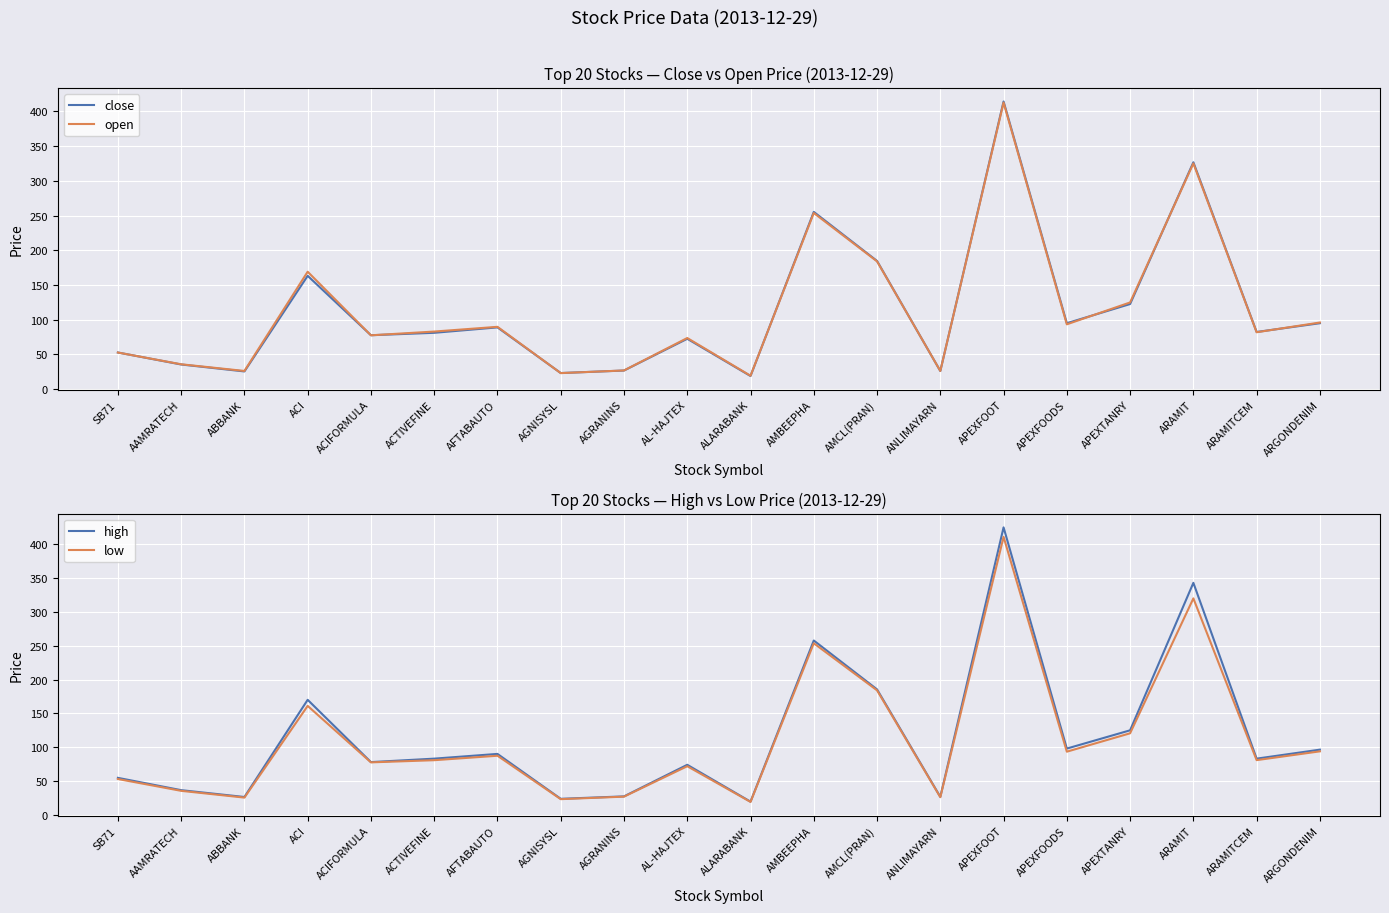

How many series are shown in this chart?

4